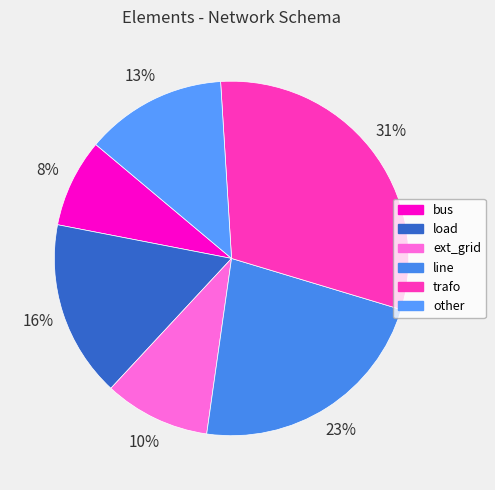

How many slices are in this pie chart?

6